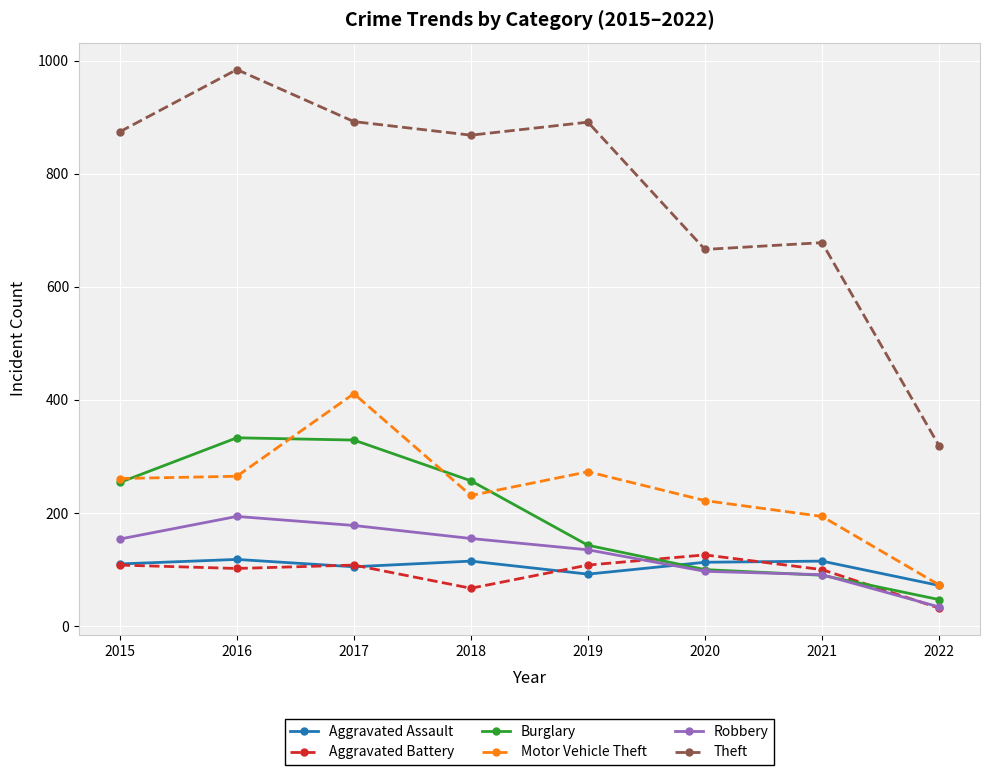

What is the sum of all Aggravated Assault values?

840